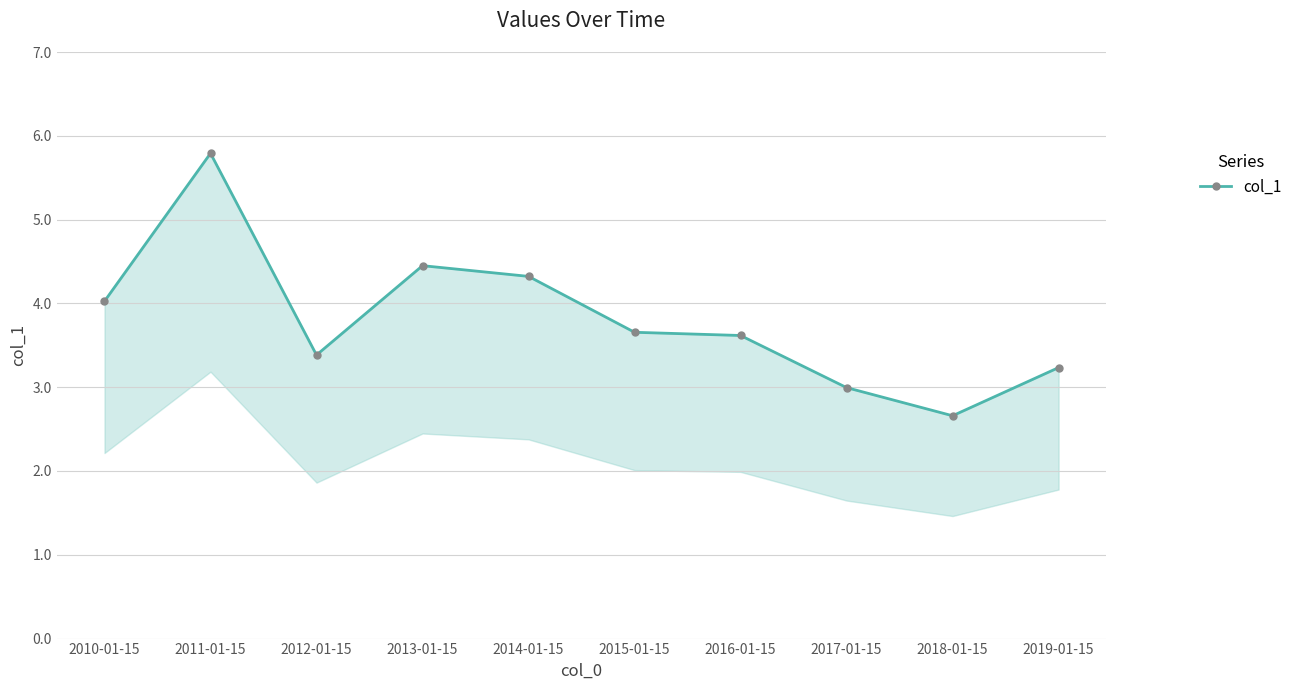

List the labels in order of value, largest first.

2011-01-15, 2013-01-15, 2014-01-15, 2010-01-15, 2015-01-15, 2016-01-15, 2012-01-15, 2019-01-15, 2017-01-15, 2018-01-15